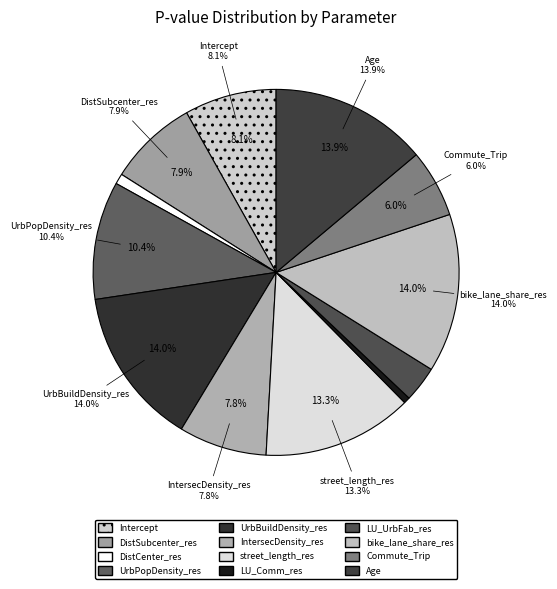

Which category has the biggest portion of the pie?

bike_lane_share_res